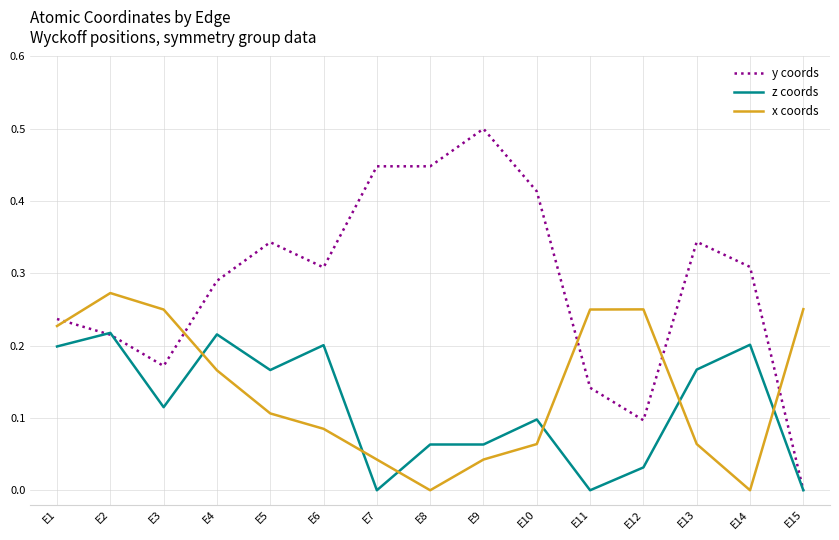

The value of x coords at E1 is 0.2. True or false?

True